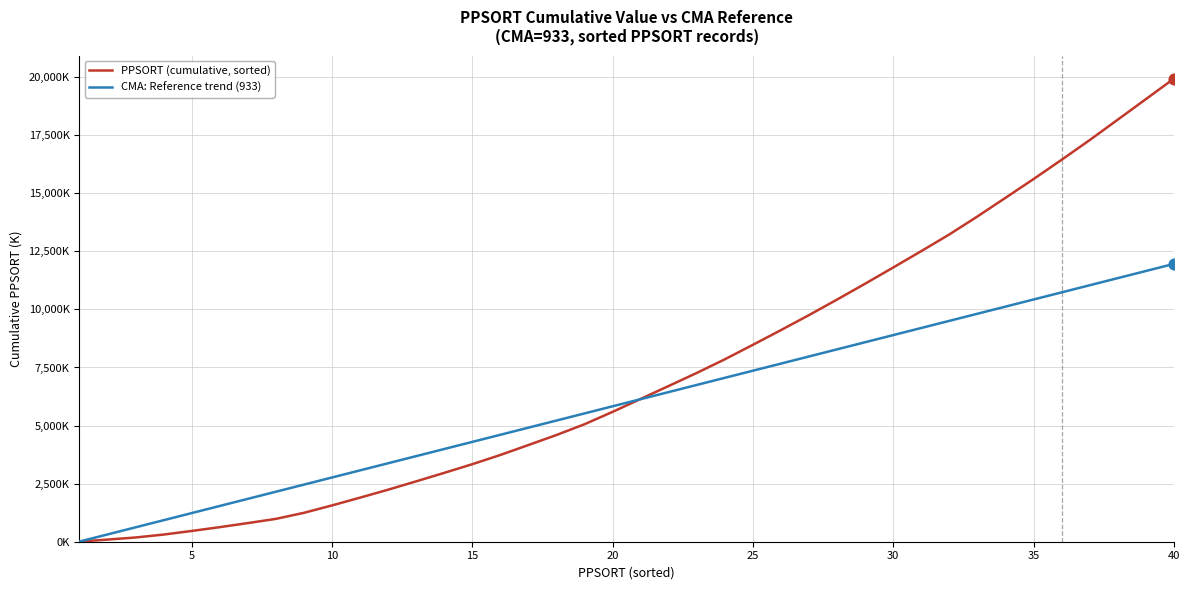

What are all the series names shown in the legend?

PPSORT (cumulative, sorted), CMA: Reference trend (933)